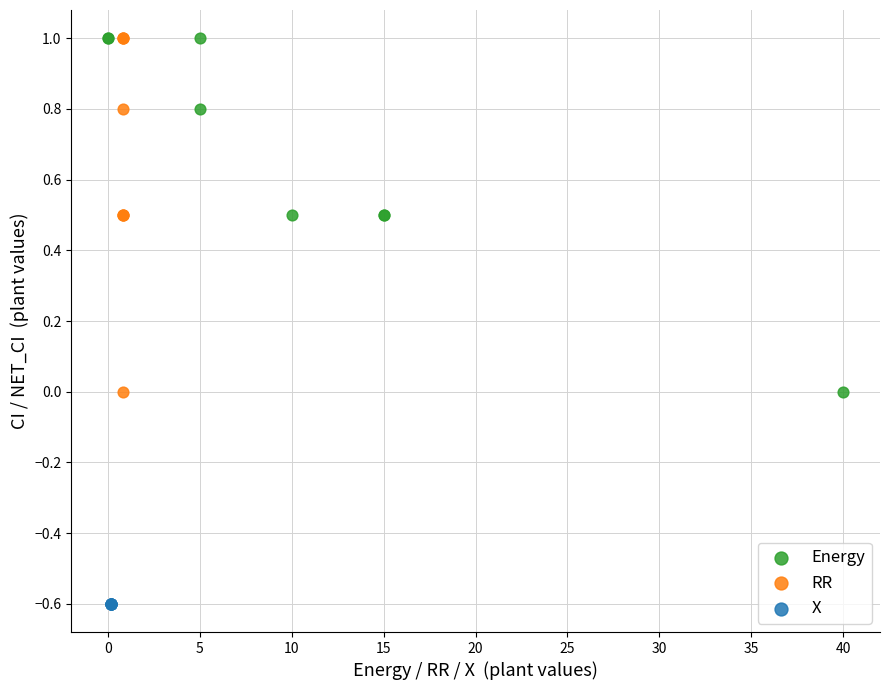

Which series contains the lowest Y value?

X